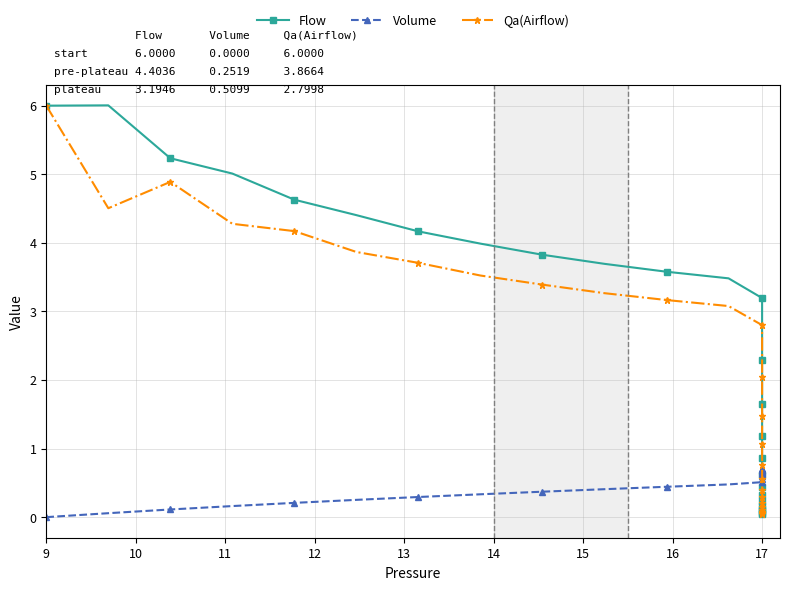

Does the chart have visible grid lines?

Yes